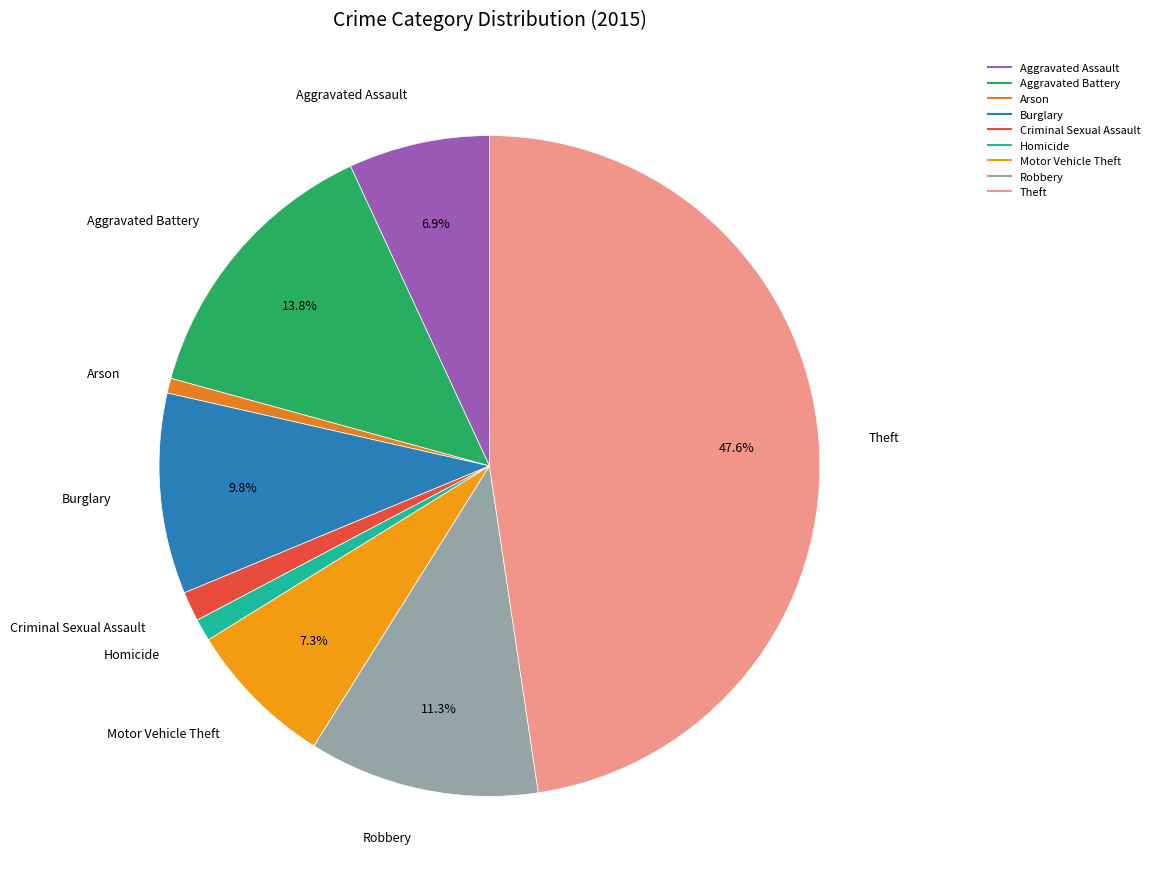

To the nearest percent, what percentage of the pie is Aggravated Assault?

7%